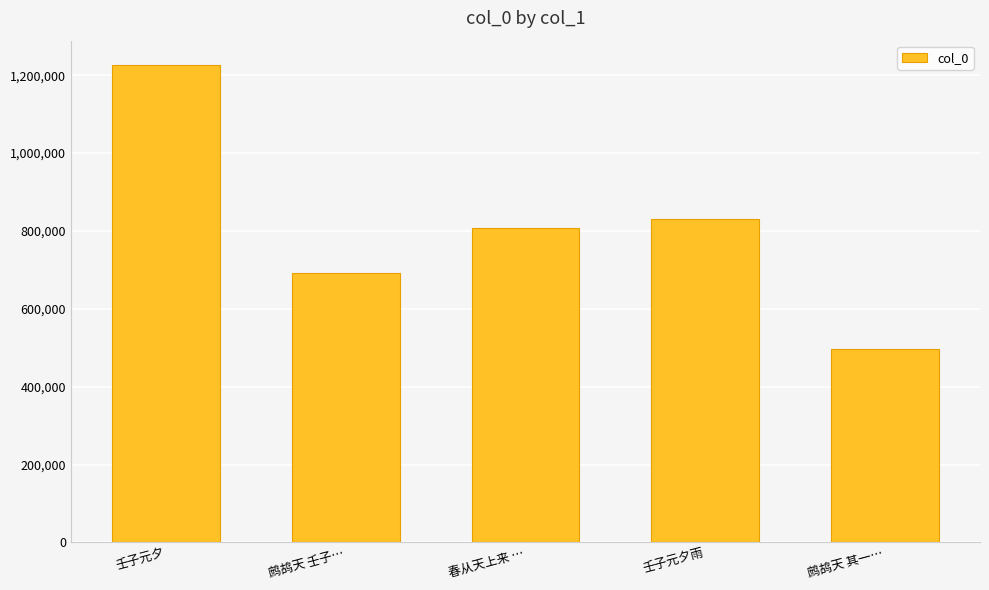

Reading left to right, list all the values displayed in this chart.

壬子元夕=1227367	鹧鸪天 壬子…=692789	春从天上来 …=807646	壬子元夕雨=830815	鹧鸪天 其一…=496514